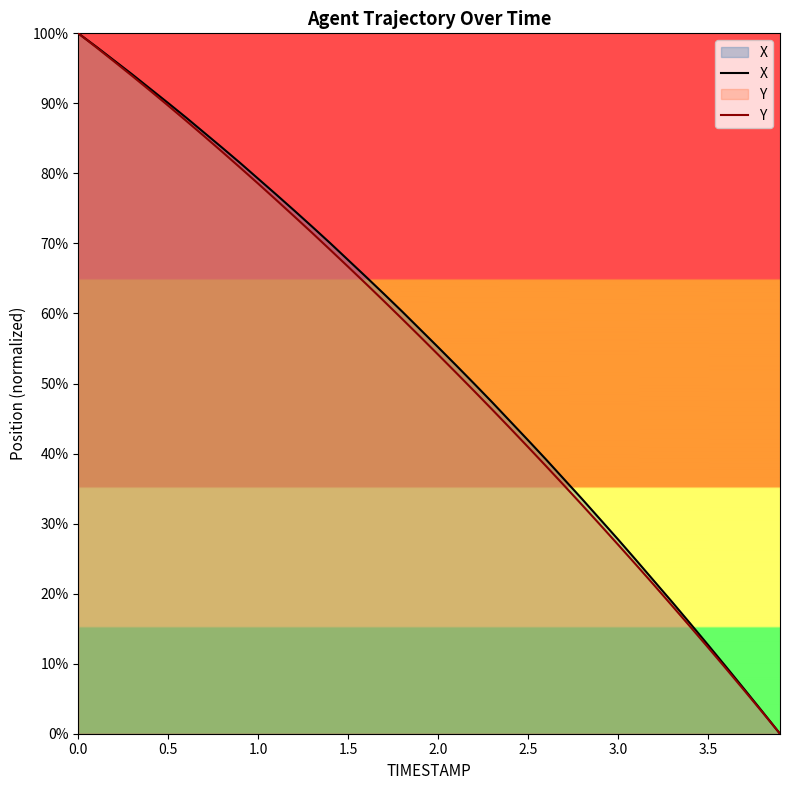

Reading left to right, what are all the values shown in this chart?

X: 100.0	98.1	96.1	94.1	92.1	90.0	88.0	85.8	83.7	81.5	79.2	77.0	74.7	72.4	70.0	67.6	65.2	62.8	60.3	57.7	55.2	52.6	50.0	47.3	44.6	41.9	39.1	36.3	33.5	30.6	27.7	24.8	21.8	18.8	15.8	12.7	9.6	6.4	3.2	0.0
Y: 100.0	98.0	96.0	93.9	91.8	89.7	87.5	85.3	83.1	80.8	78.5	76.2	73.9	71.5	69.1	66.7	64.2	61.7	59.2	56.7	54.1	51.5	48.9	46.3	43.6	40.9	38.2	35.4	32.7	29.8	27.0	24.1	21.2	18.3	15.3	12.3	9.3	6.2	3.1	0.0